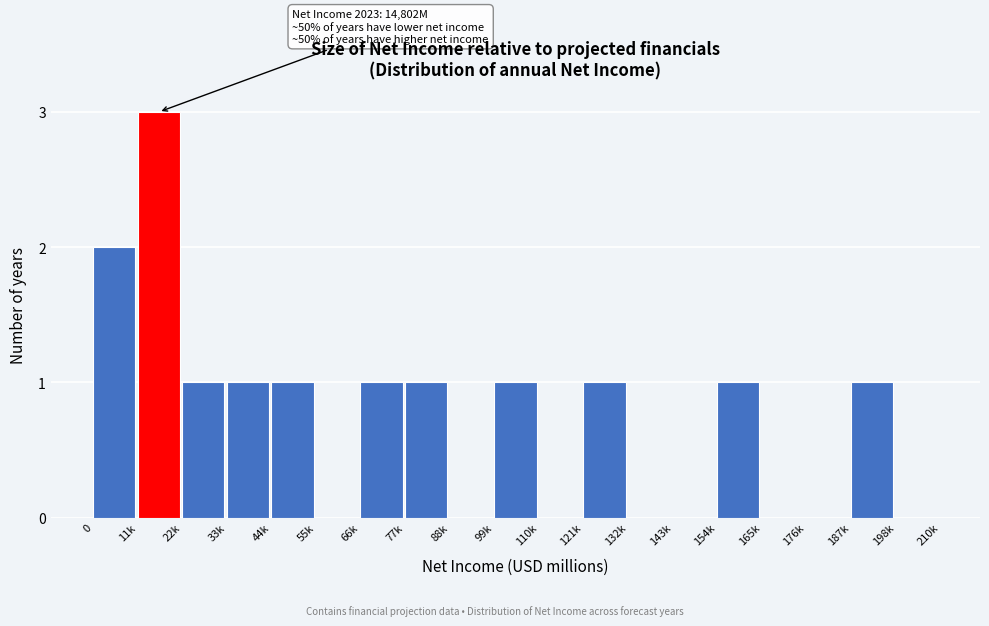

Reading left to right, extract all data points from this chart.

0=2	11k=3	22k=1	33k=1	44k=1	55k=0	66k=1	77k=1	88k=0	99k=1	110k=0	121k=1	132k=0	143k=0	154k=1	165k=0	176k=0	187k=1	198k=0